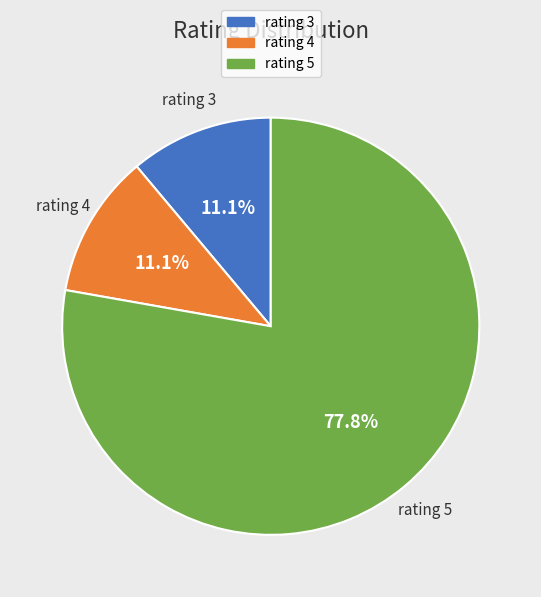

To the nearest percent, what is the difference between the largest and smallest slice percentages?

67%